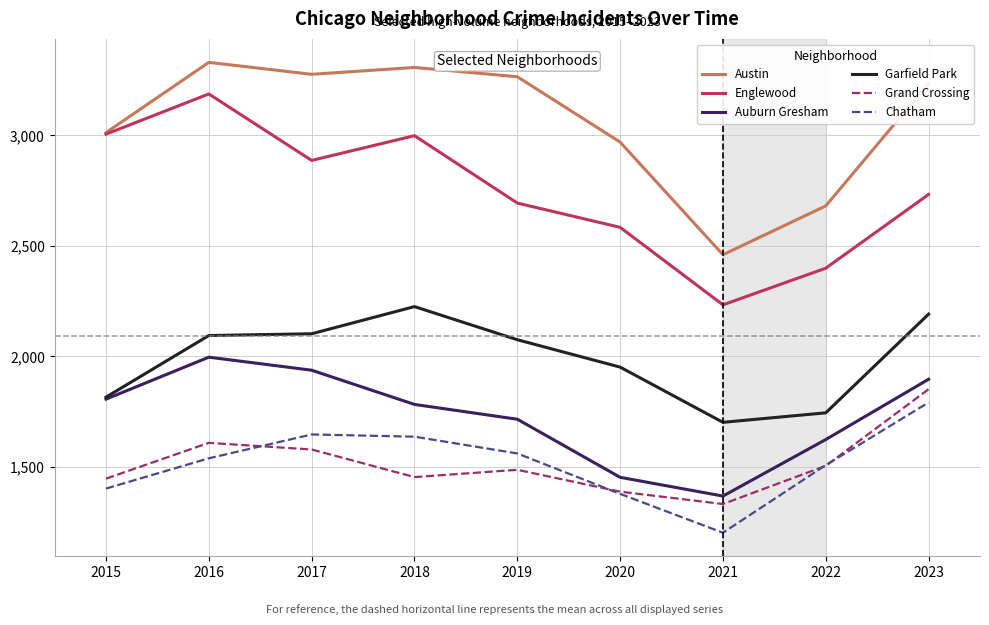

At how many categories does at least one series exceed 1787?

9